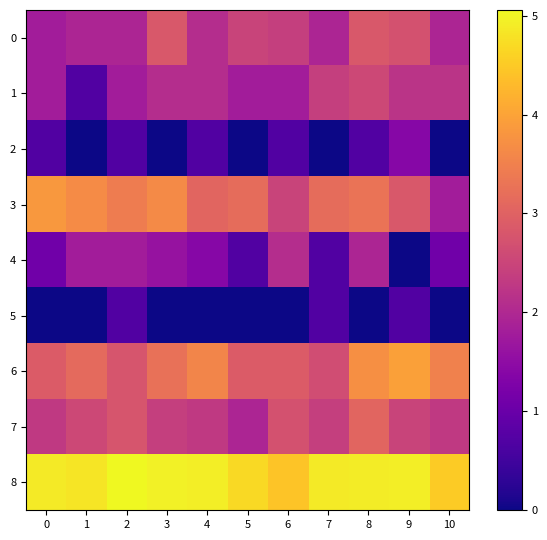

What is the greatest value displayed?

5.1